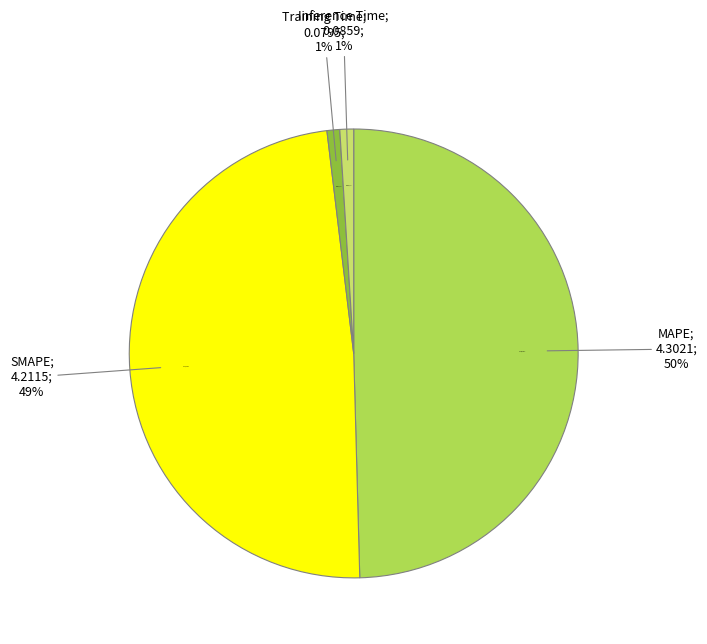

To the nearest percent, what portion does Training Time represent?

1%